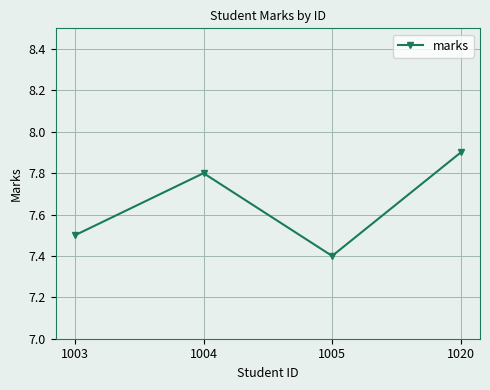

Reading left to right, what are all the values shown in this chart?

7.5	7.8	7.4	7.9